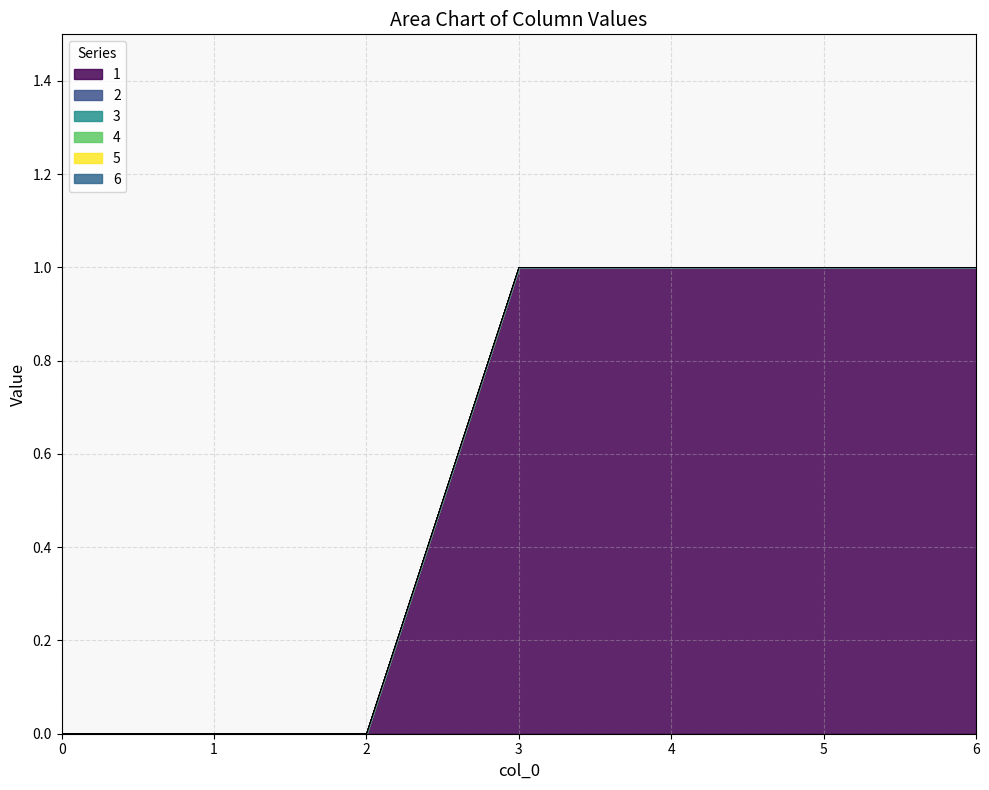

List the labels in order of 1 value, largest first.

3, 4, 5, 6, 0, 1, 2